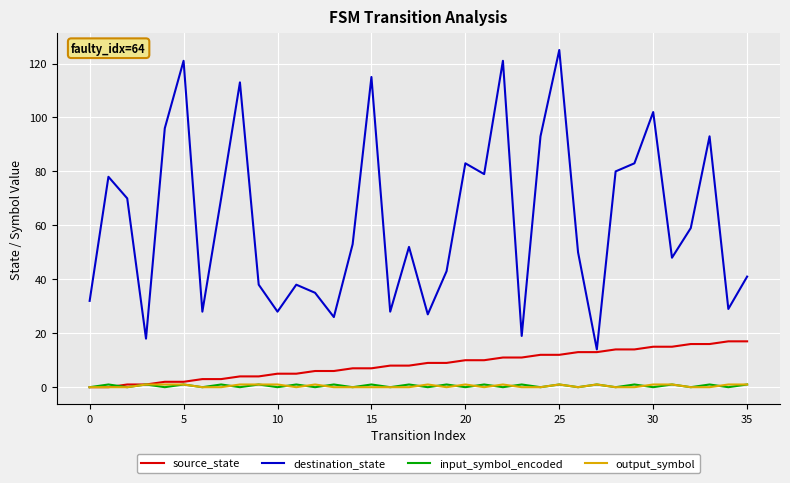

True or false: input_symbol_encoded and destination_state intersect in this chart.

False